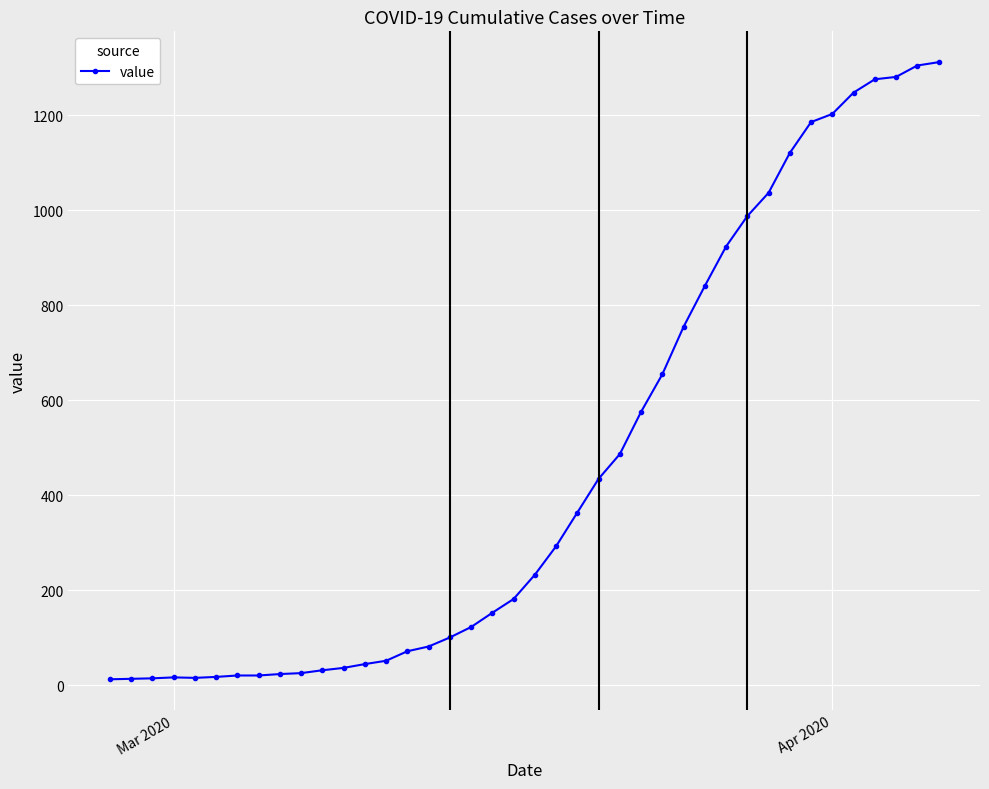

What is the average value?

465